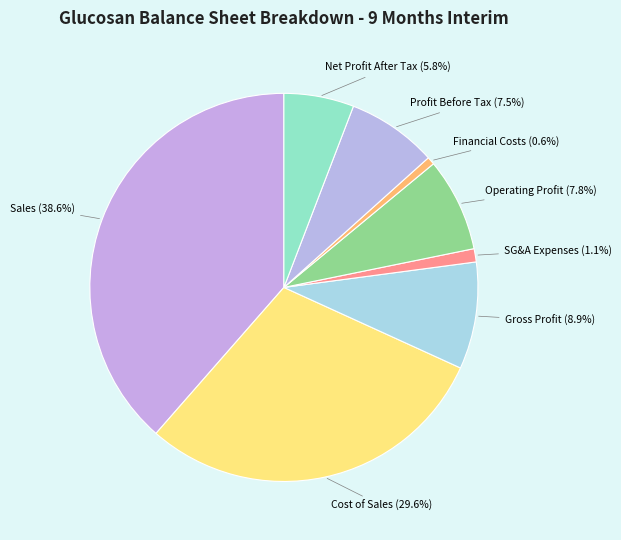

To the nearest percent, what is the average slice percentage?

12%